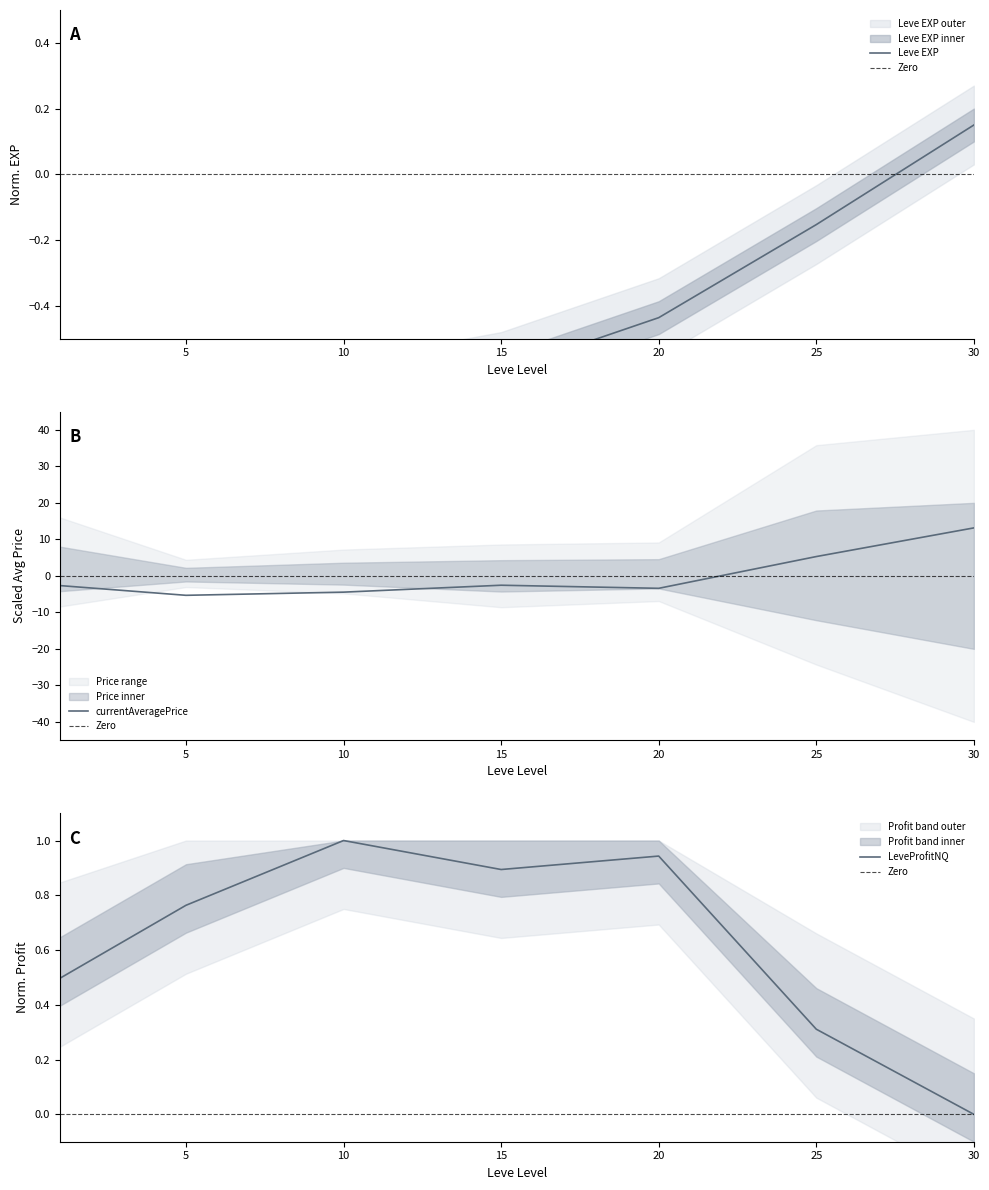

Rank the series at 5 from lowest to highest value.

currentAveragePrice, Leve EXP, LeveProfitNQ